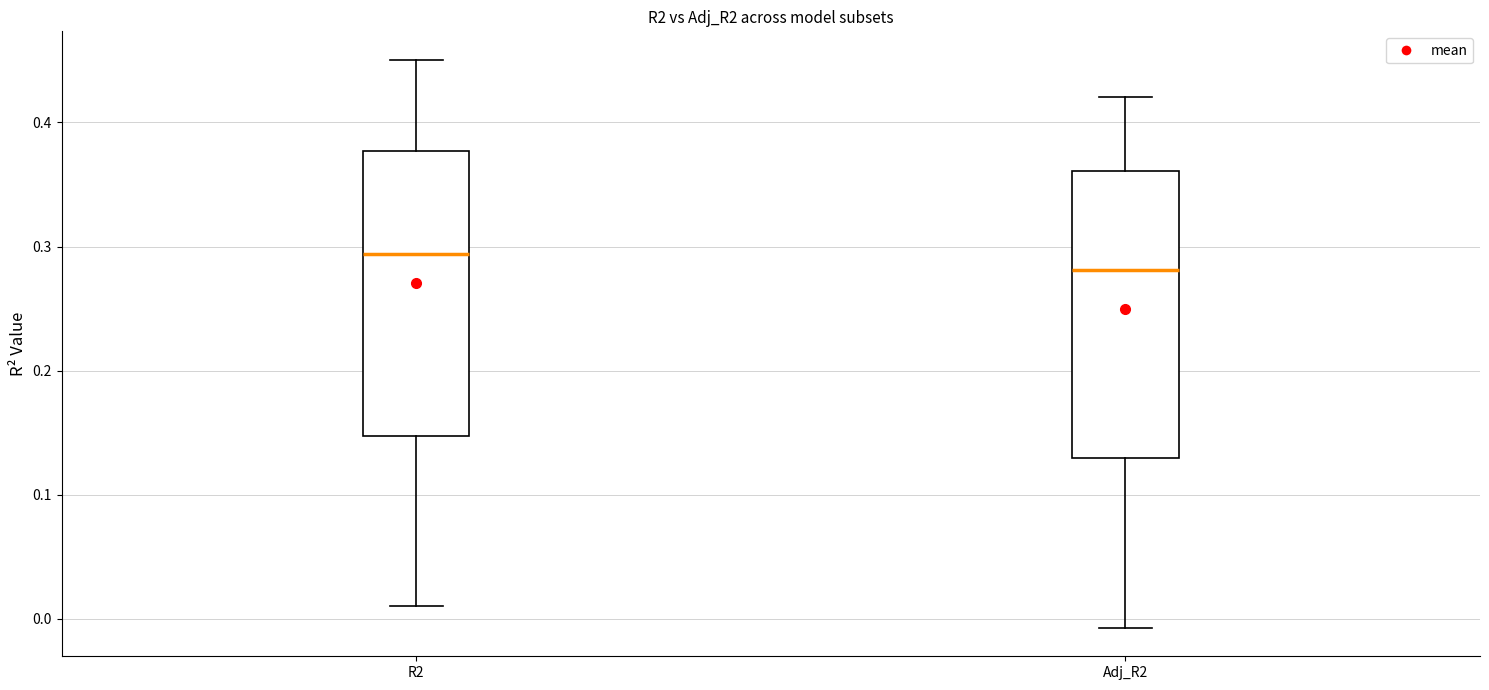

Reading left to right, transcribe this box plot: for each box, give where its median line is, the range the box spans, and where its two whiskers end, as read against the y-axis. The values are not printed on the chart, so give them approximately, as read against the axis.

R2: median 0.29, box 0.15 to 0.38, whiskers 0.01 to 0.45
Adj_R2: median 0.28, box 0.13 to 0.36, whiskers -0.01 to 0.42